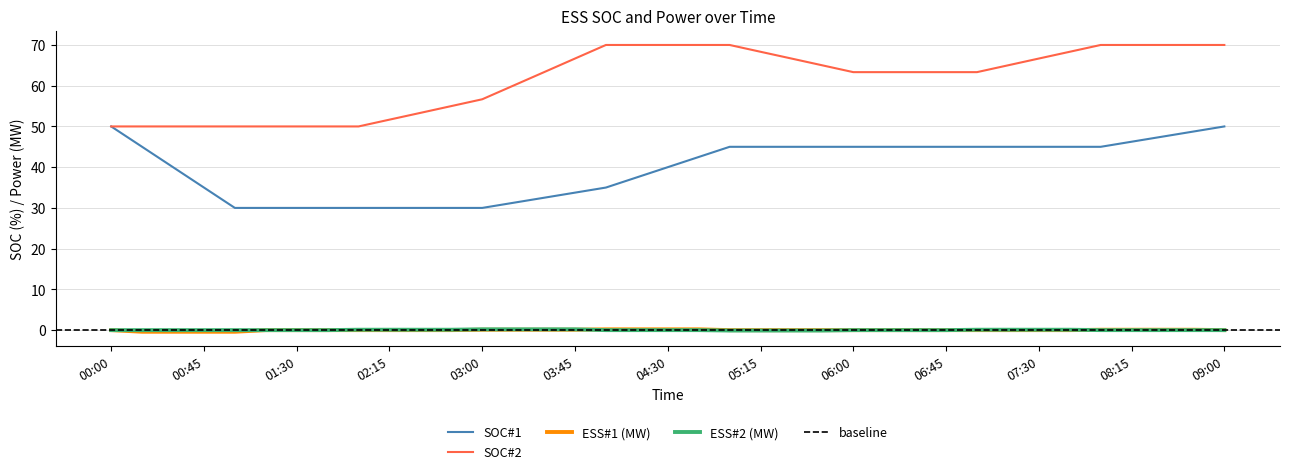

Reading left to right, extract all data points from this chart.

SOC#1: 00:00=50.0	00:15=45.0	00:30=40.0	00:45=35.0	01:00=30.0	01:15=30.0	01:30=30.0	01:45=30.0	02:00=30.0	02:15=30.0	02:30=30.0	02:45=30.0	03:00=30.0	03:15=31.2	03:30=32.5	03:45=33.8	04:00=35.0	04:15=37.5	04:30=40.0	04:45=42.5	05:00=45.0	05:15=45.0	05:30=45.0	05:45=45.0	06:00=45.0	06:15=45.0	06:30=45.0	06:45=45.0	07:00=45.0	07:15=45.0	07:30=45.0	07:45=45.0	08:00=45.0	08:15=46.2	08:30=47.5	08:45=48.8	09:00=50.0
SOC#2: 00:00=50.0	00:15=50.0	00:30=50.0	00:45=50.0	01:00=50.0	01:15=50.0	01:30=50.0	01:45=50.0	02:00=50.0	02:15=51.7	02:30=53.3	02:45=55.0	03:00=56.7	03:15=60.0	03:30=63.3	03:45=66.7	04:00=70.0	04:15=70.0	04:30=70.0	04:45=70.0	05:00=70.0	05:15=68.3	05:30=66.7	05:45=65.0	06:00=63.3	06:15=63.3	06:30=63.3	06:45=63.3	07:00=63.3	07:15=65.0	07:30=66.7	07:45=68.3	08:00=70.0	08:15=70.0	08:30=70.0	08:45=70.0	09:00=70.0
ESS#1 (MW): 00:00=0.0	00:15=-0.4	00:30=-0.4	00:45=-0.4	01:00=-0.4	01:15=0.0	01:30=0.0	01:45=0.0	02:00=0.0	02:15=0.0	02:30=0.0	02:45=0.0	03:00=0.1	03:15=0.1	03:30=0.1	03:45=0.1	04:00=0.2	04:15=0.2	04:30=0.2	04:45=0.2	05:00=0.0	05:15=0.0	05:30=0.0	05:45=0.0	06:00=0.0	06:15=0.0	06:30=0.0	06:45=0.0	07:00=0.0	07:15=0.0	07:30=0.0	07:45=0.0	08:00=0.1	08:15=0.1	08:30=0.1	08:45=0.1	09:00=0.0
ESS#2 (MW): 00:00=0.0	00:15=0.0	00:30=0.0	00:45=0.0	01:00=0.0	01:15=0.0	01:30=0.0	01:45=0.0	02:00=0.1	02:15=0.1	02:30=0.1	02:45=0.1	03:00=0.2	03:15=0.2	03:30=0.2	03:45=0.2	04:00=0.0	04:15=0.0	04:30=0.0	04:45=0.0	05:00=-0.1	05:15=-0.1	05:30=-0.1	05:45=-0.1	06:00=0.0	06:15=0.0	06:30=0.0	06:45=0.0	07:00=0.1	07:15=0.1	07:30=0.1	07:45=0.1	08:00=0.0	08:15=0.0	08:30=0.0	08:45=0.0	09:00=0.0